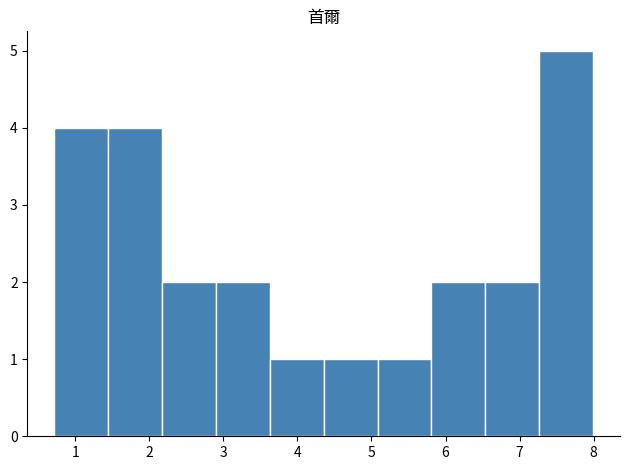

What is the height of the bar covering 1.4 to 2.2 on the x-axis? Neither the bar edges nor the heights are printed on the chart, so give them approximately, as read against the axes.

4